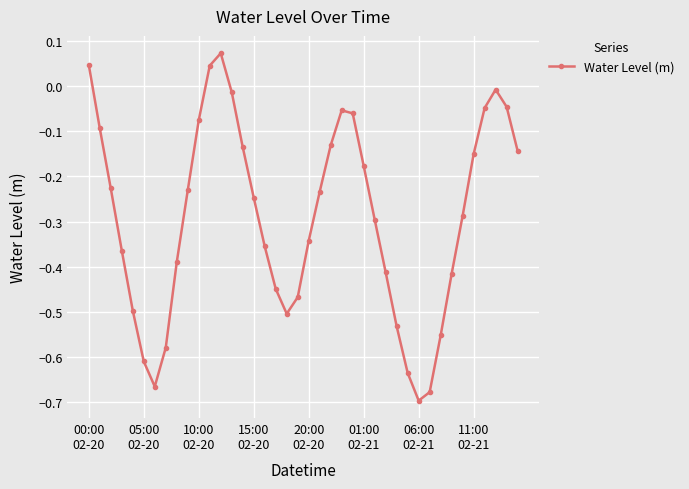

How many points are lower than both their immediate neighbors (excluding endpoints)?

3